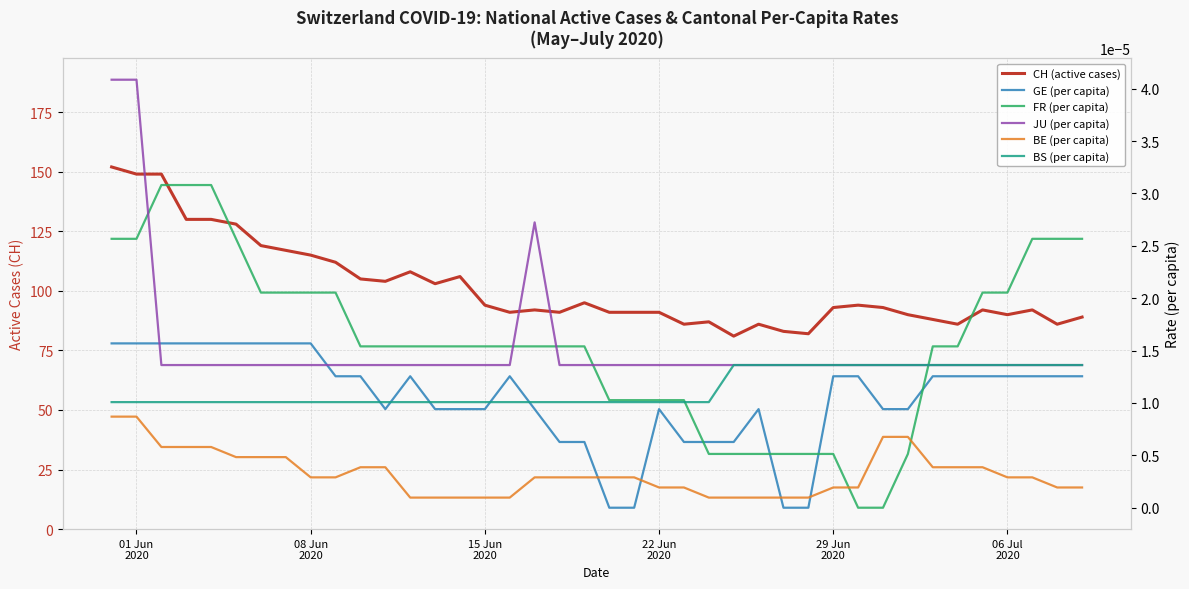

True or false: BE (per capita) and BS (per capita) cross at least once.

False